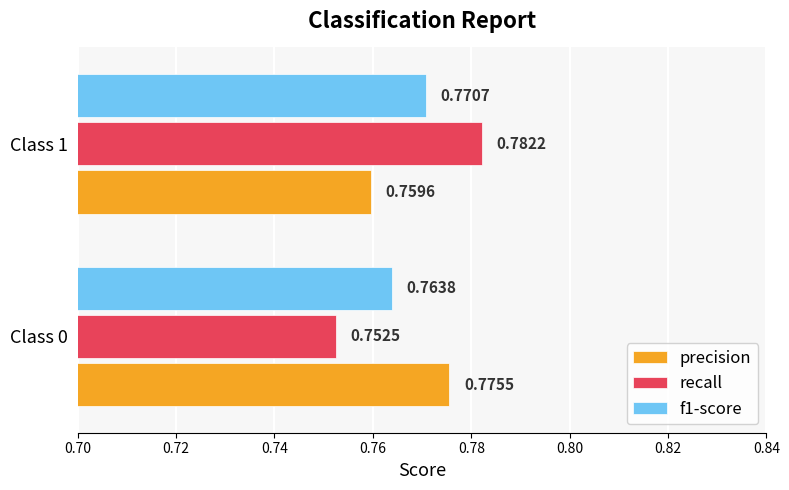

Which series has the widest spread of values?

recall